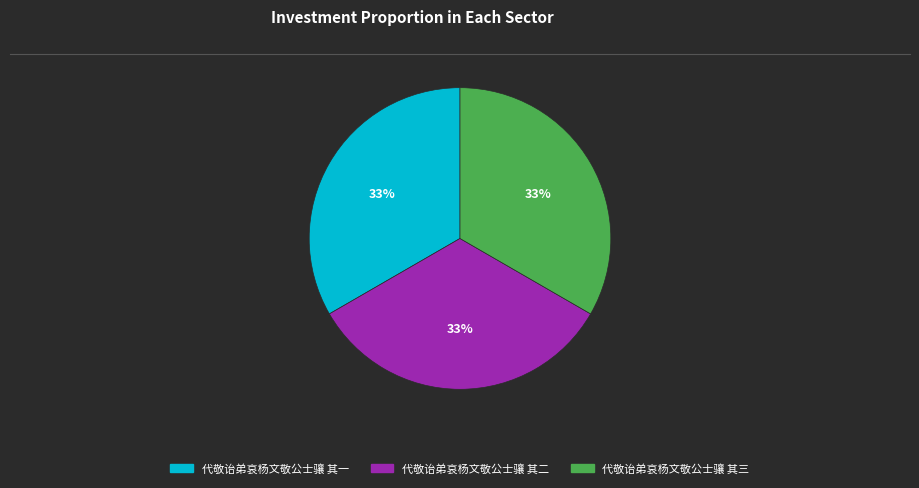

Approximately how many times larger is the value at 代敬诒弟哀杨文敬公士骧 其三 compared to 代敬诒弟哀杨文敬公士骧 其二?

1.0